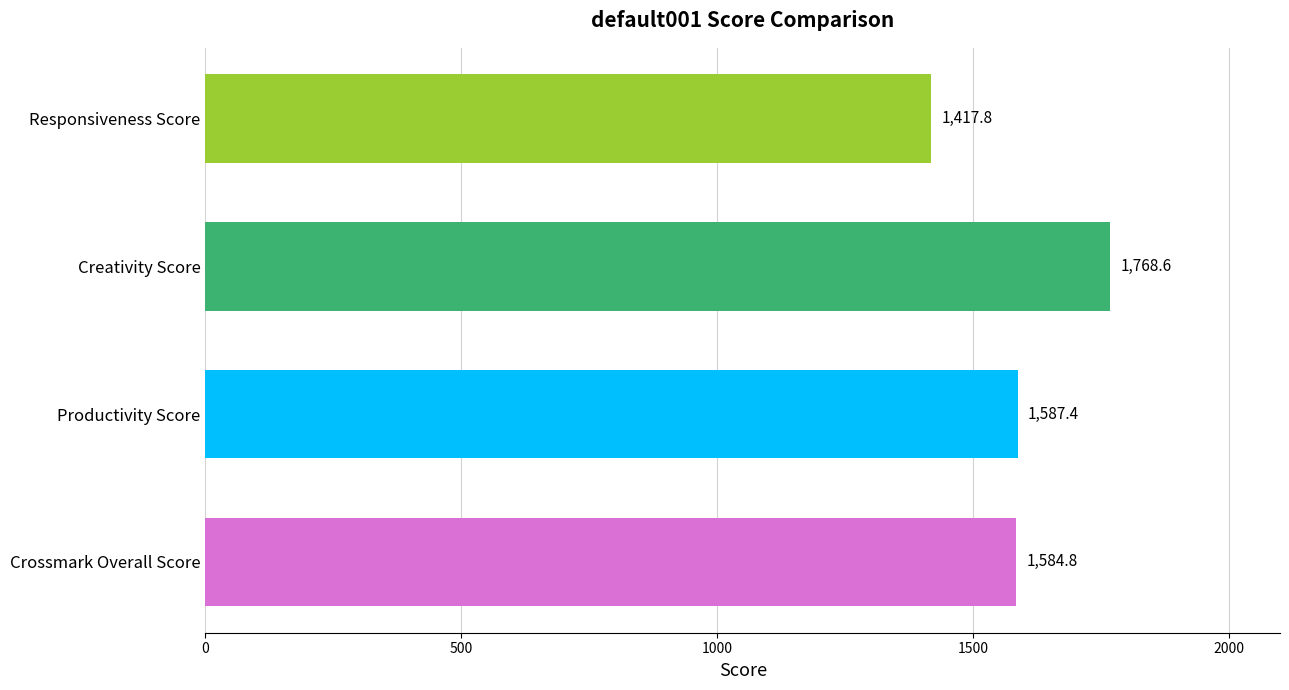

Where is the data nearest to the value 1593?

Productivity Score